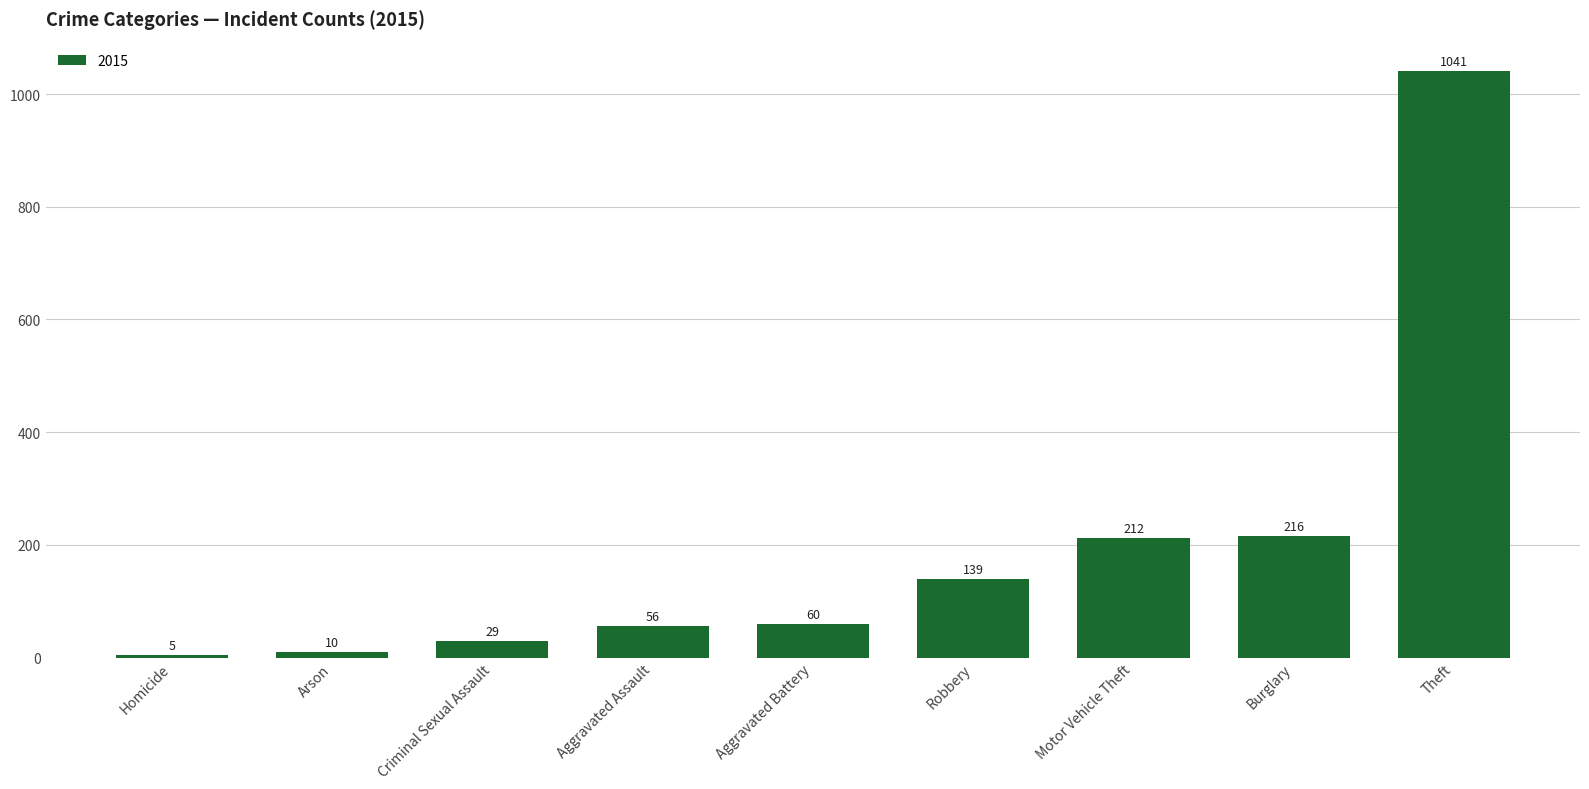

Are the bars horizontal?

No